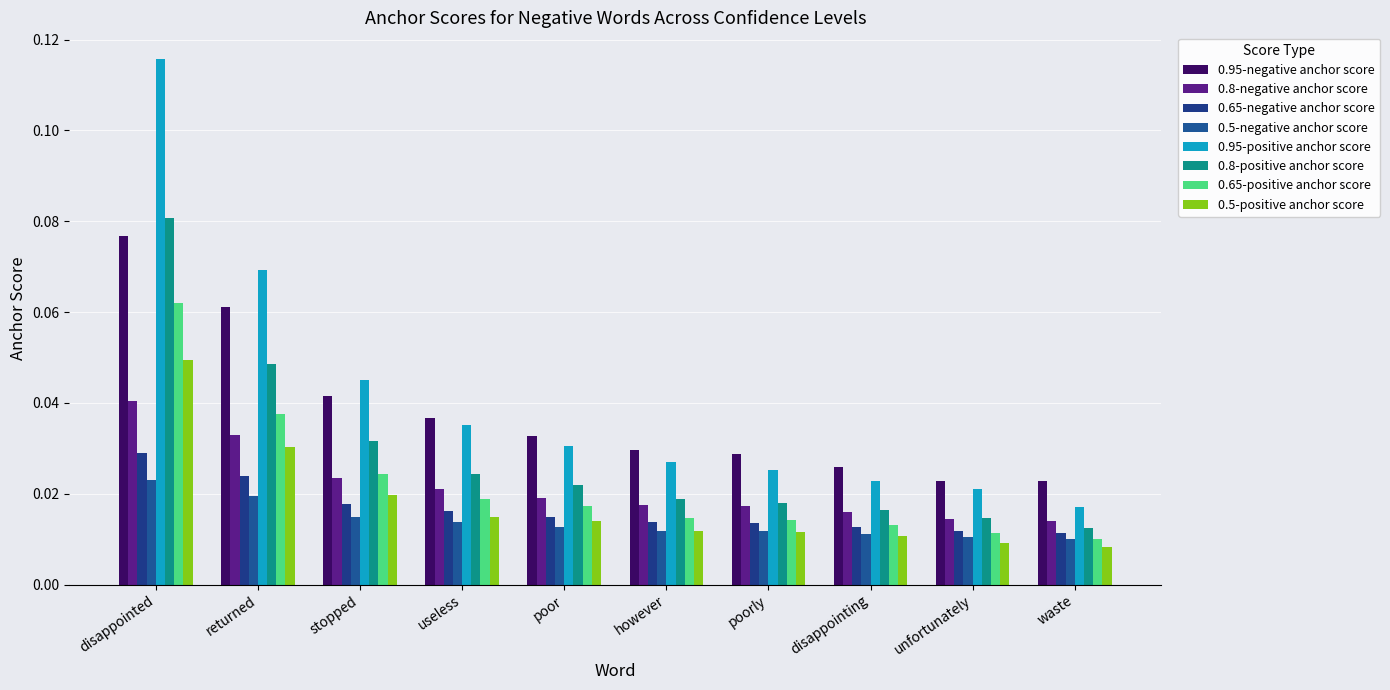

Which label corresponds to the smallest value in the chart?

waste